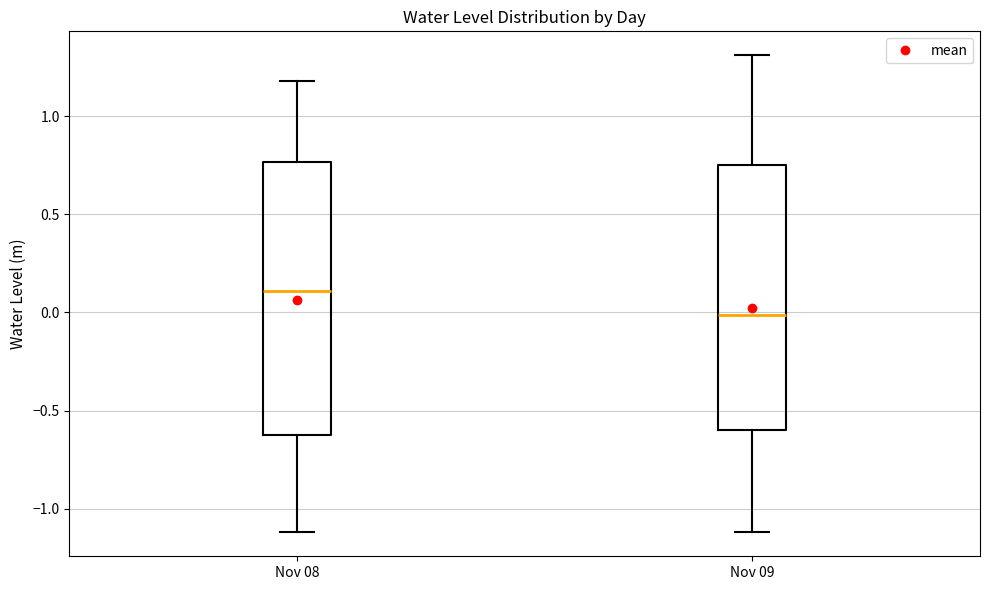

Where does the median line of the box for Nov 08 sit on the y-axis? The values are not printed on the chart, so give them approximately, as read against the axis.

0.10